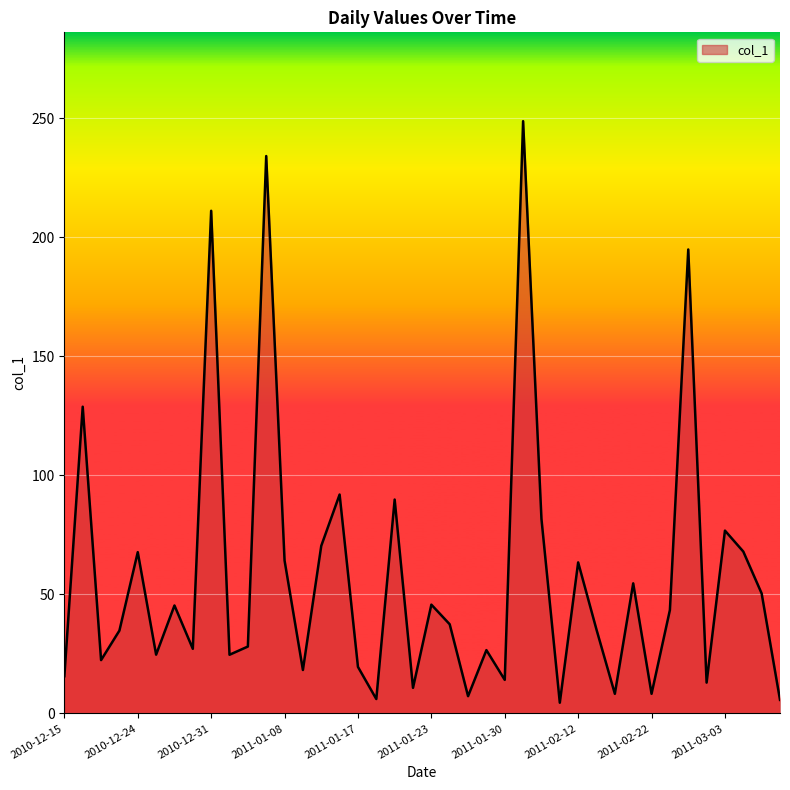

What is the difference between the maximum and minimum values?

244.3